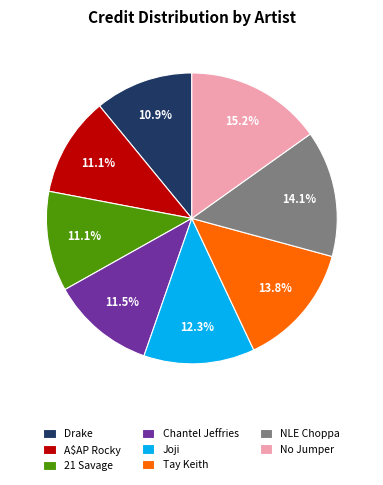

What percentage is the Joji slice, to the nearest percent?

12%